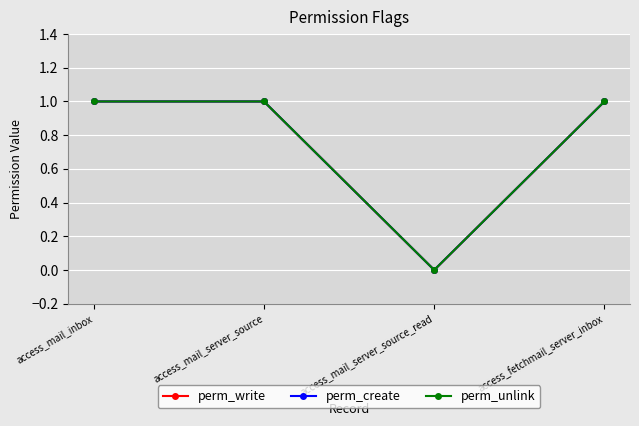

How many values in the perm_unlink series are below 1?

1